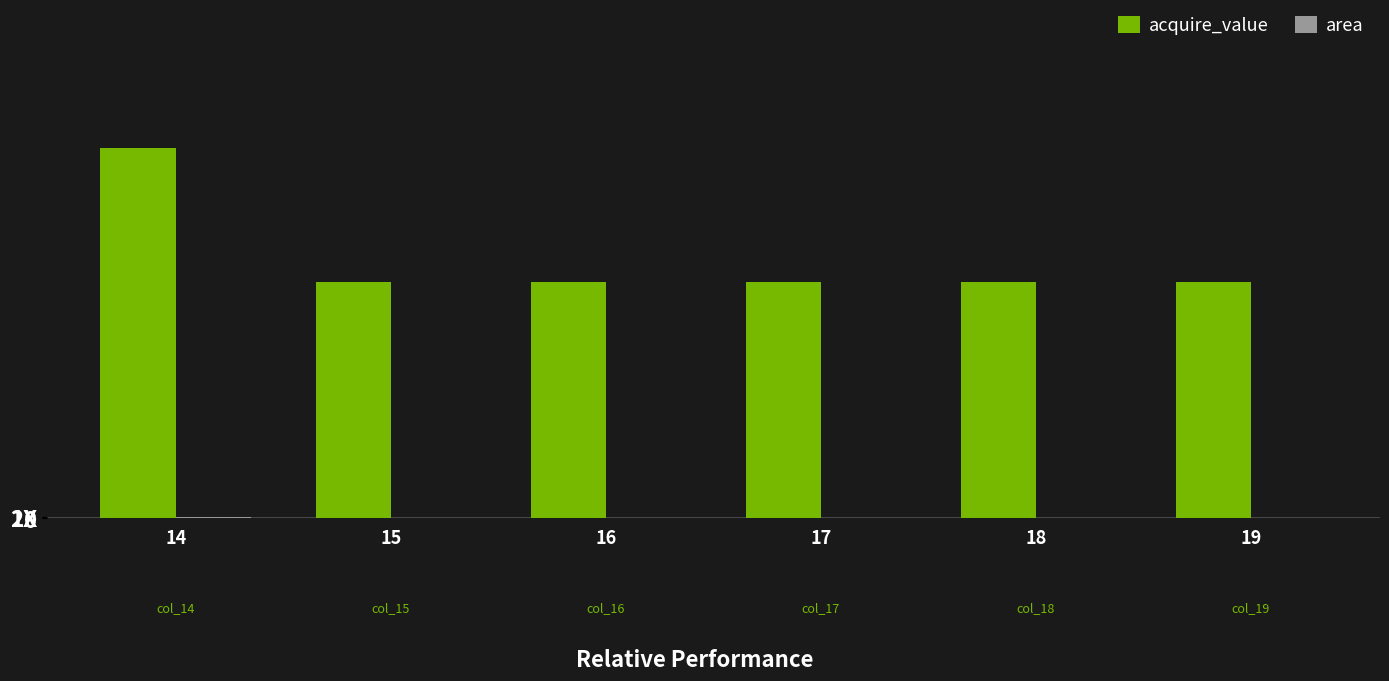

Reading left to right, extract all data points from this chart.

acquire_value: 14=678.2	15=432.4	16=432.4	17=432.4	18=432.4	19=432.4
area: 14=1.0	15=0.0	16=0.0	17=0.0	18=0.0	19=0.0